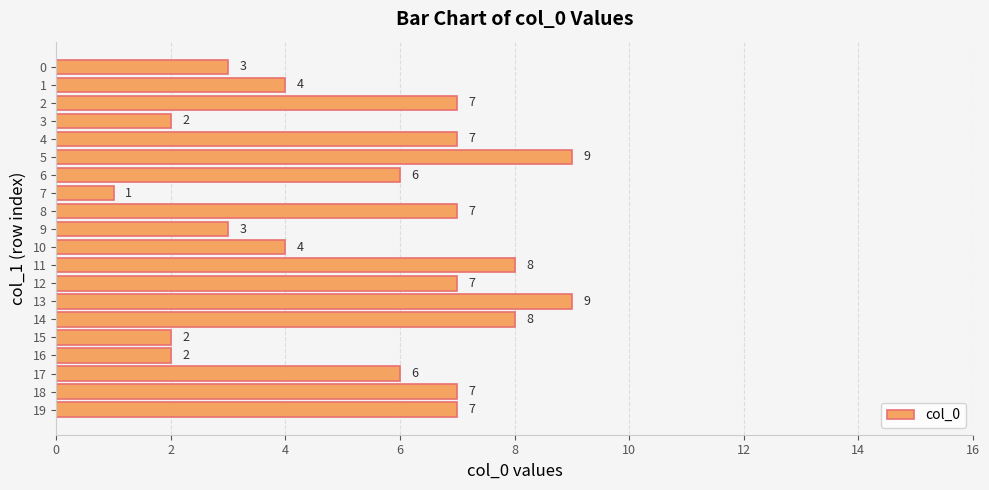

Read the value at 14.

8